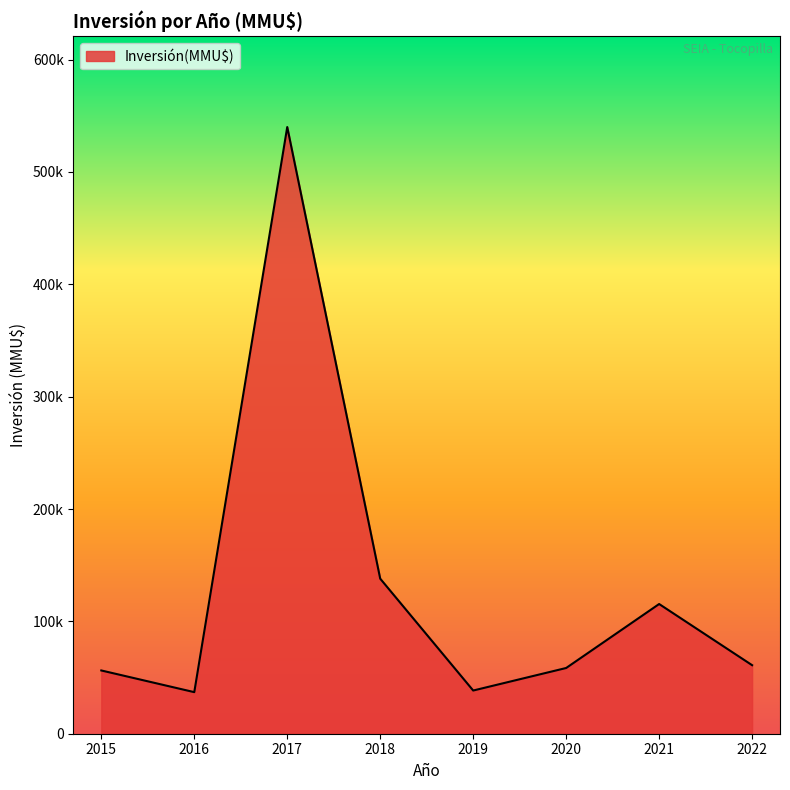

Does the chart display data point markers on the line(s)?

No